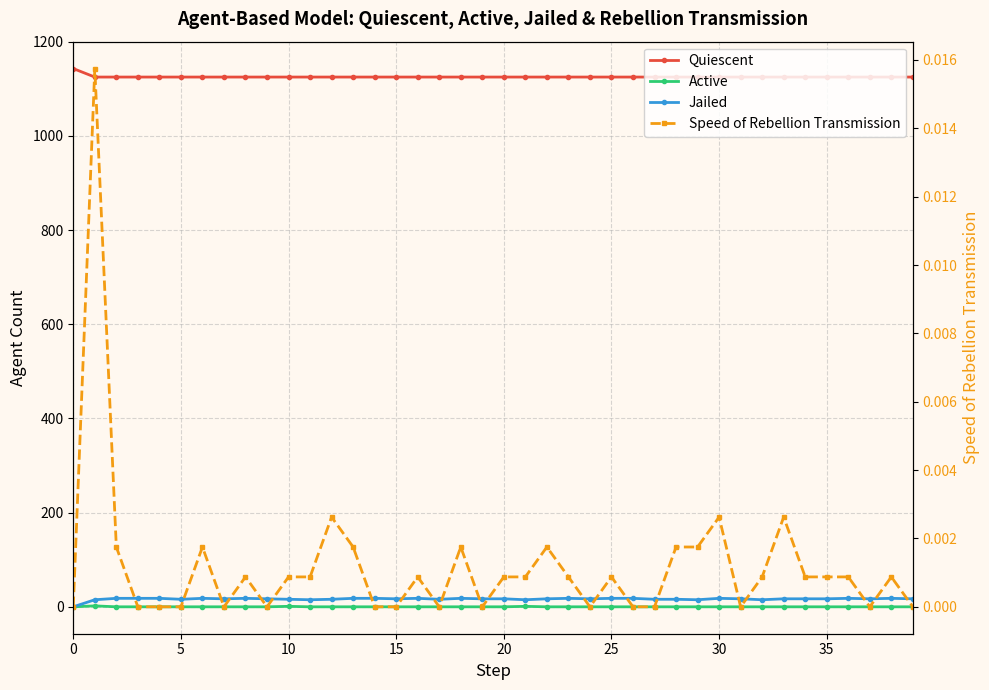

What is the value of the Quiescent point at the 33rd from the left?

1125.0